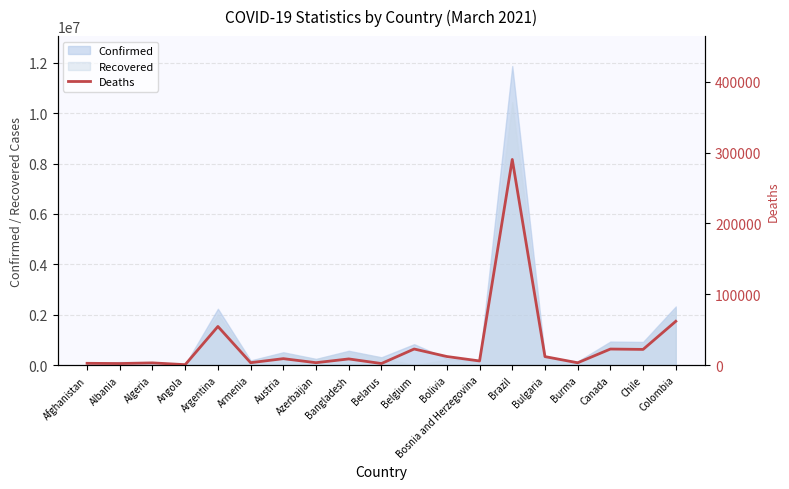

Where is the data nearest to the value 145419?

Colombia